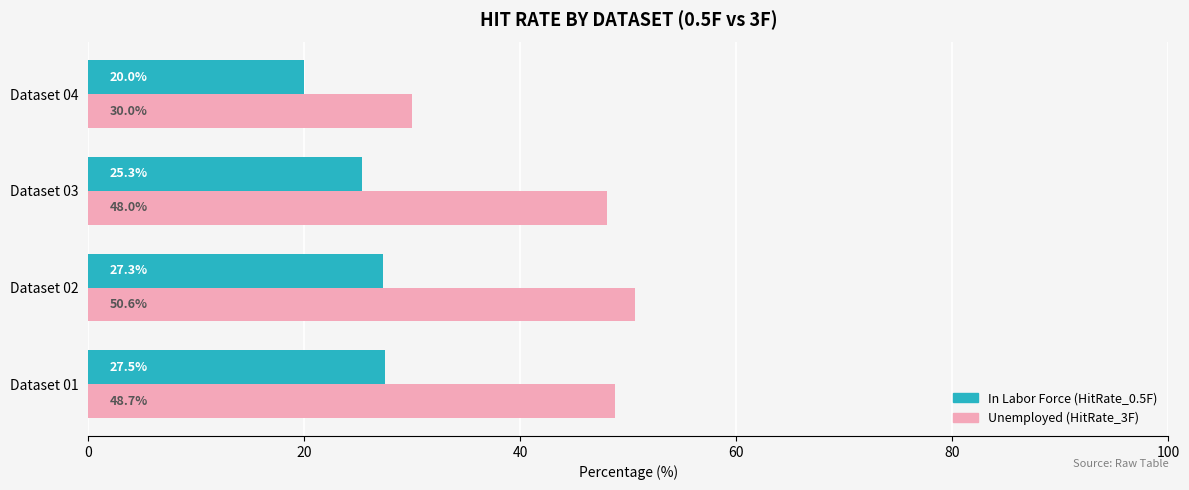

What is the spread (max minus min) of values at Dataset 03?

22.7